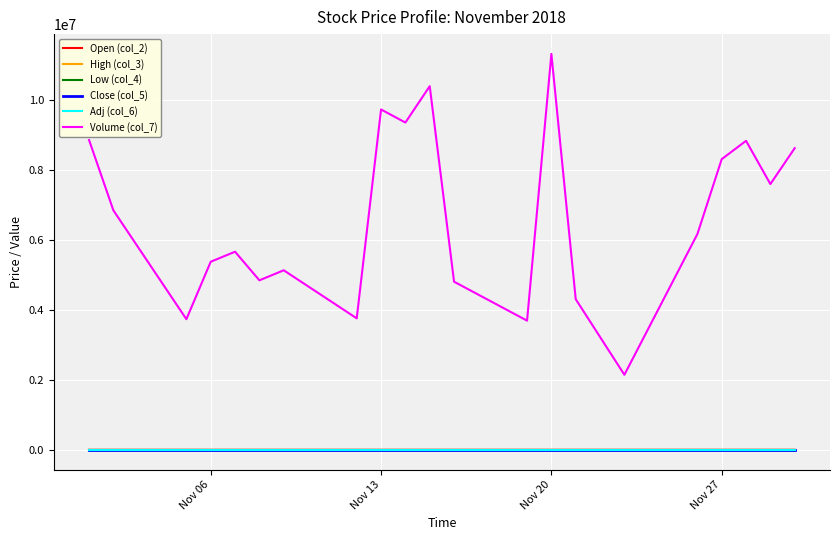

Count the number of data series in this chart.

6